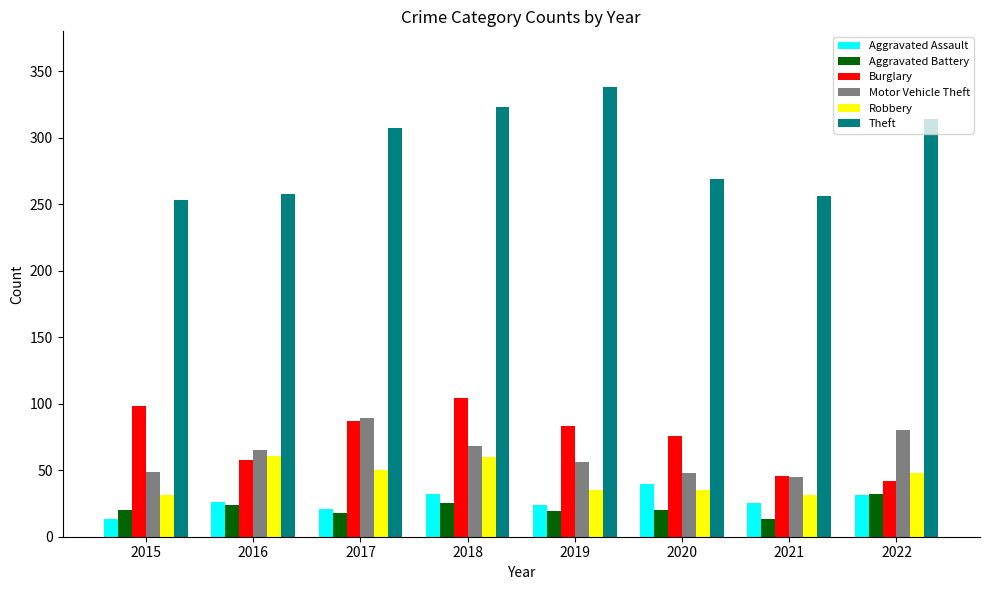

What is the sum of all Burglary values?

594